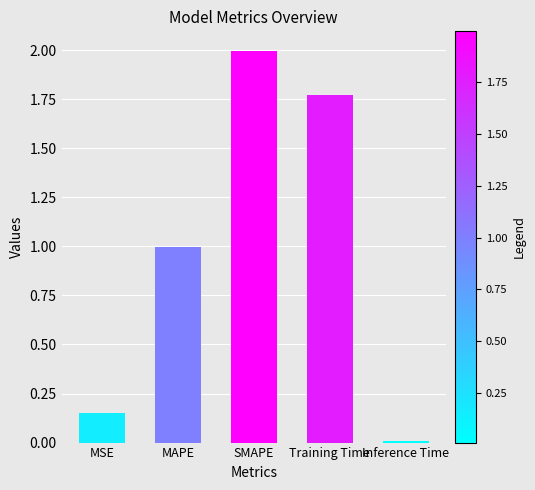

Is it true that the value at Inference Time is 0.0?

True